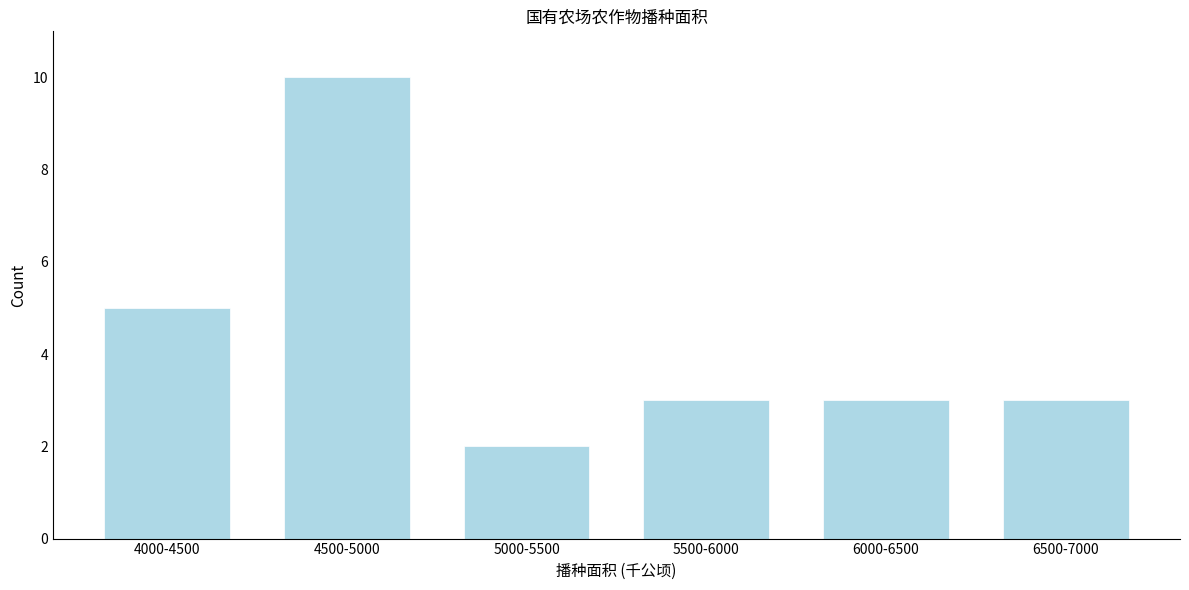

Reading right to left, extract all data points from this chart.

3	3	3	2	10	5